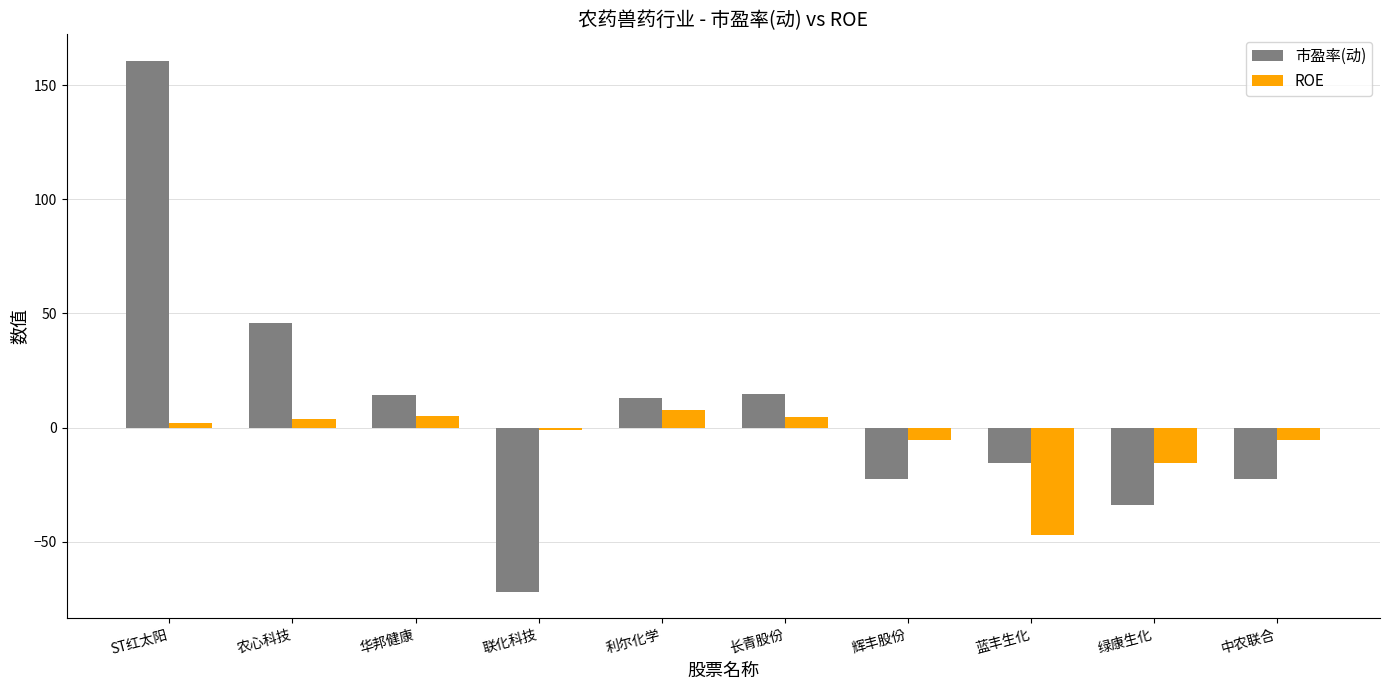

Which series has the largest total across all categories?

市盈率(动)